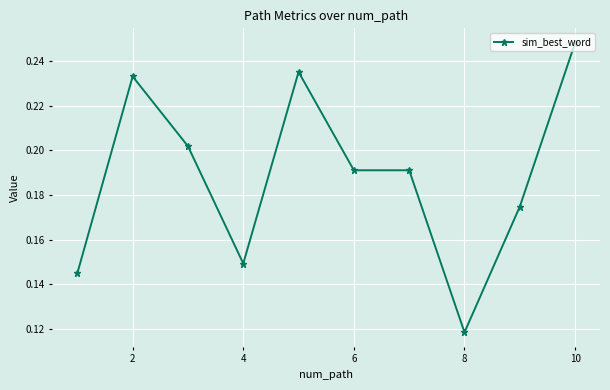

How many values are between 0 and 1?

10